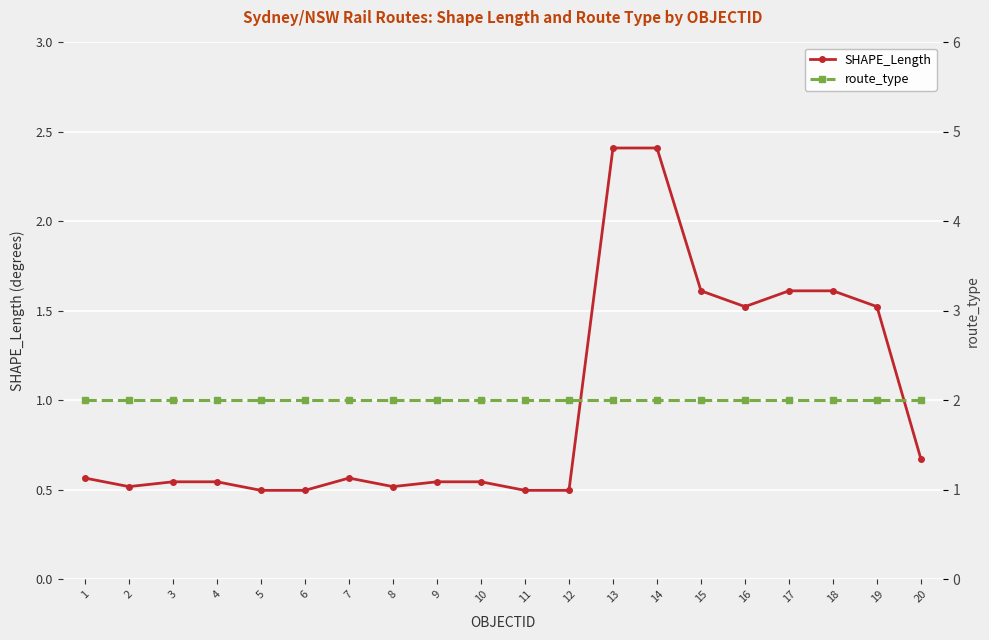

At which label is SHAPE_Length closest to 1?

20